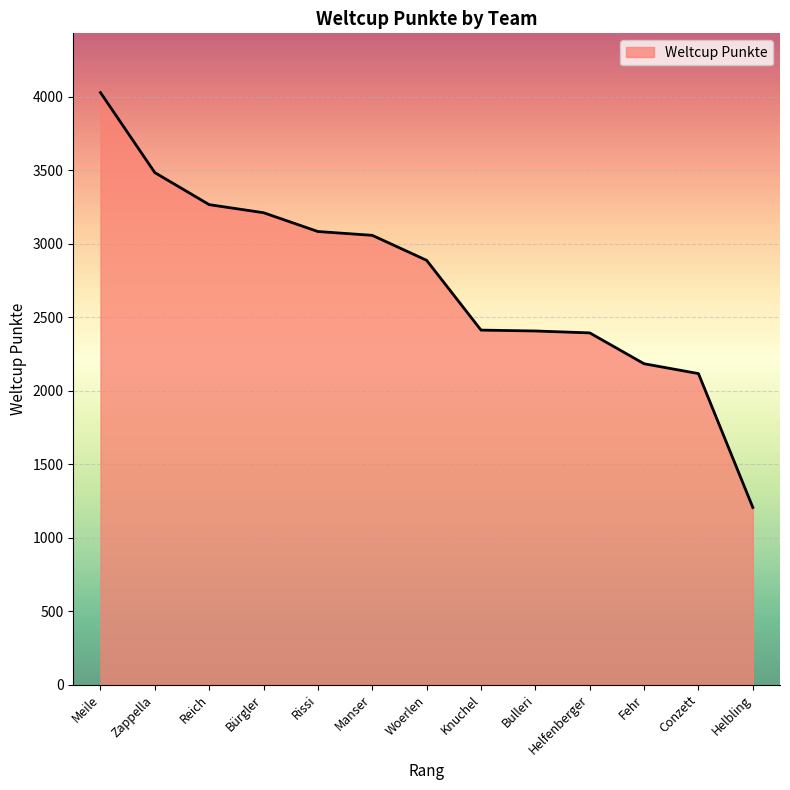

At which category does the chart reach its peak across all series?

Meile